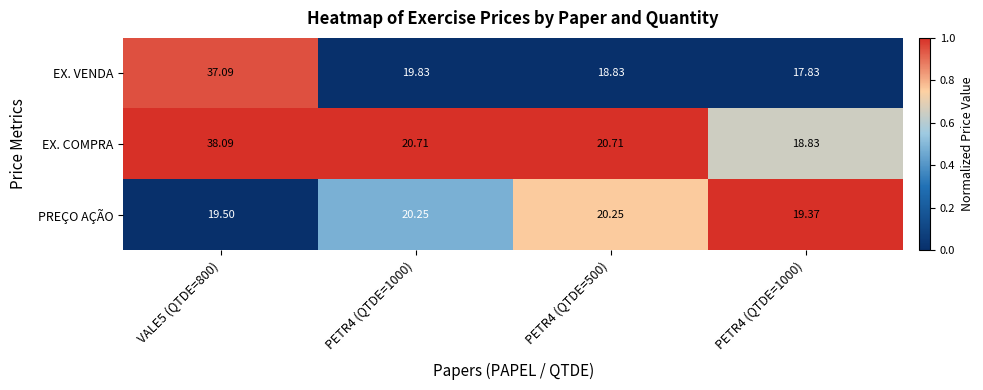

Reading left to right, transcribe all the data shown in this chart.

EX. VENDA: VALE5 (QTDE=800)=37.1	PETR4 (QTDE=1000)=19.8	PETR4 (QTDE=500)=18.8	PETR4 (QTDE=1000)=17.8
EX. COMPRA: VALE5 (QTDE=800)=38.1	PETR4 (QTDE=1000)=20.7	PETR4 (QTDE=500)=20.7	PETR4 (QTDE=1000)=18.8
PREÇO AÇÃO: VALE5 (QTDE=800)=19.5	PETR4 (QTDE=1000)=20.2	PETR4 (QTDE=500)=20.2	PETR4 (QTDE=1000)=19.4